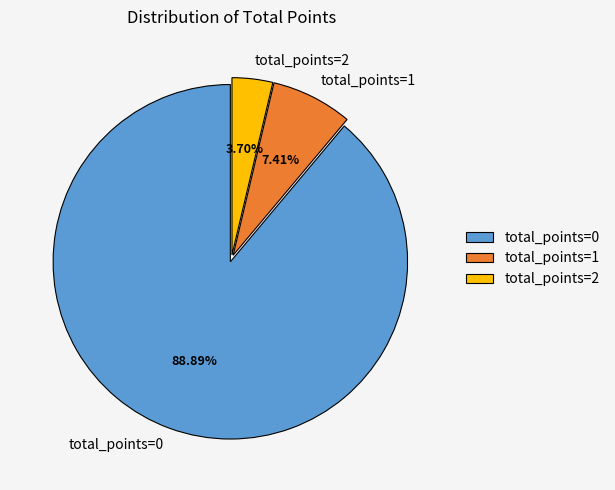

What is the ratio of the value at total_points=1 to the value at total_points=2?

2.0